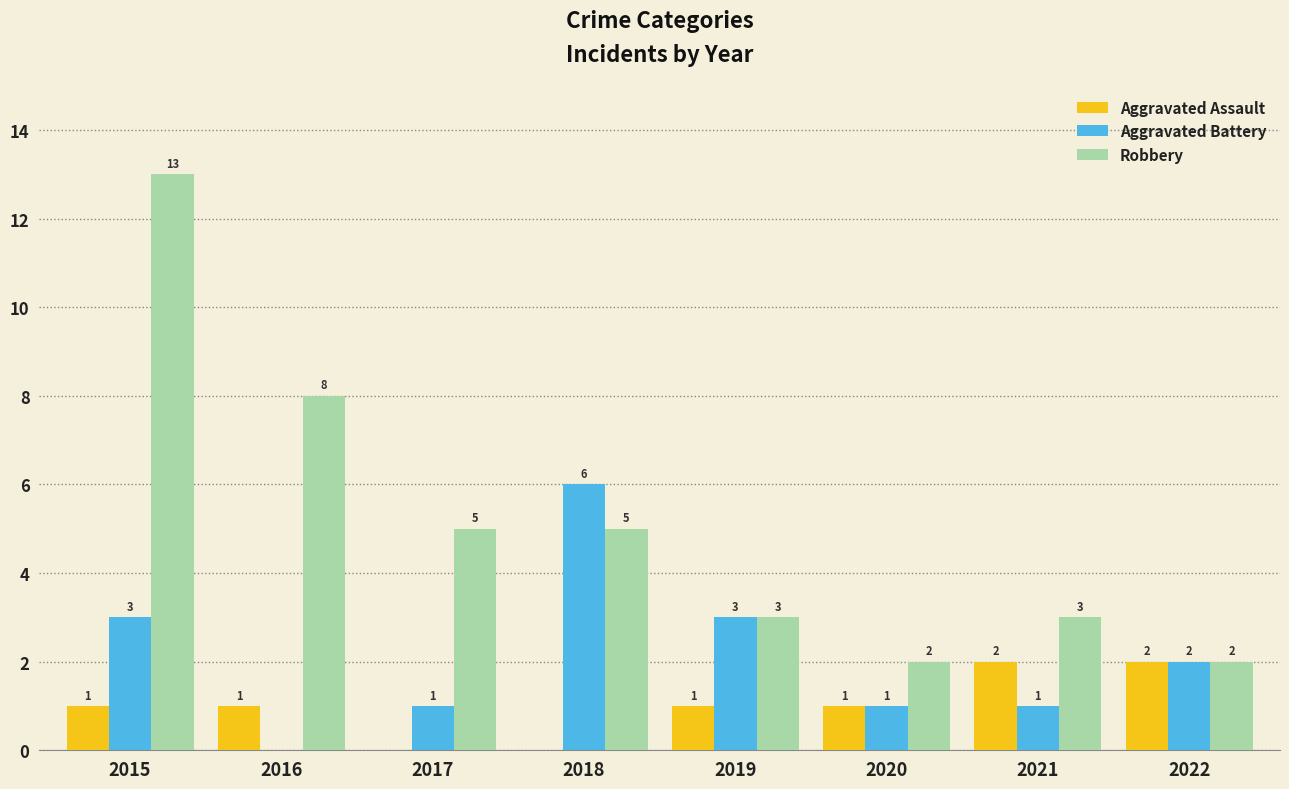

What is the total value across all series at 2019?

7